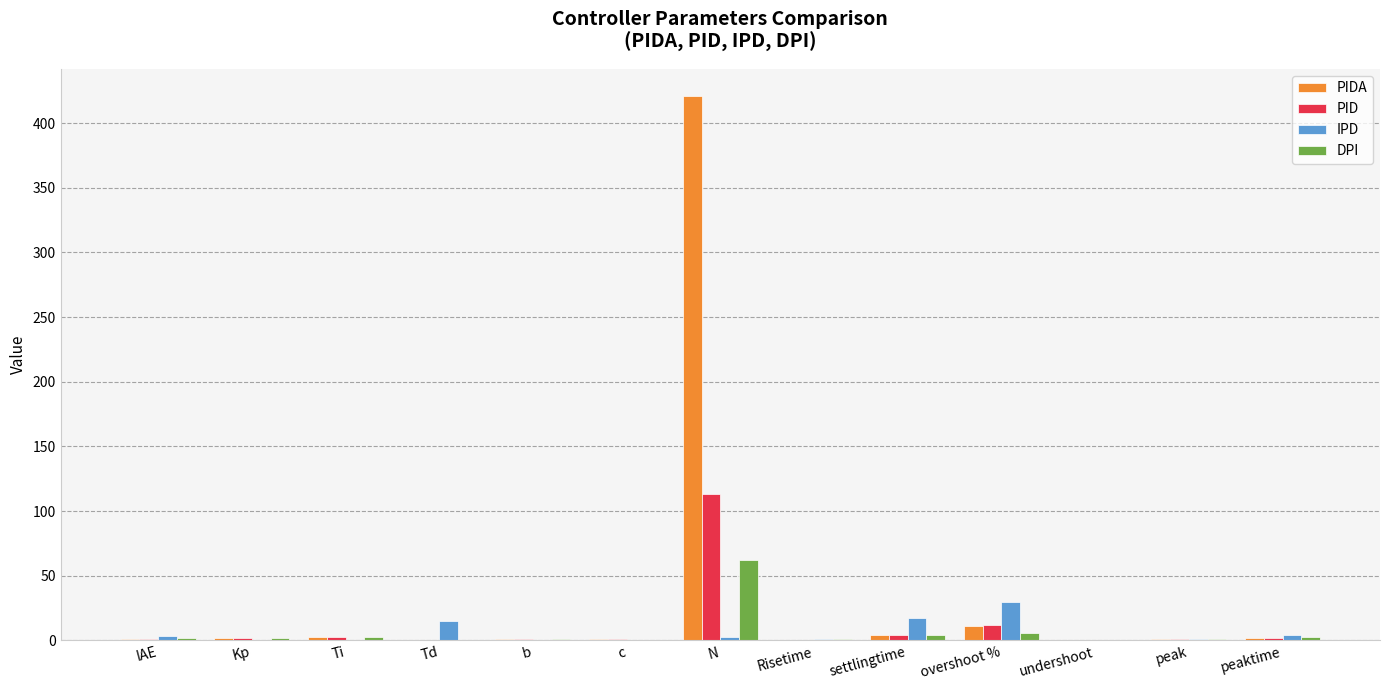

What is the sum of all DPI values?

84.9